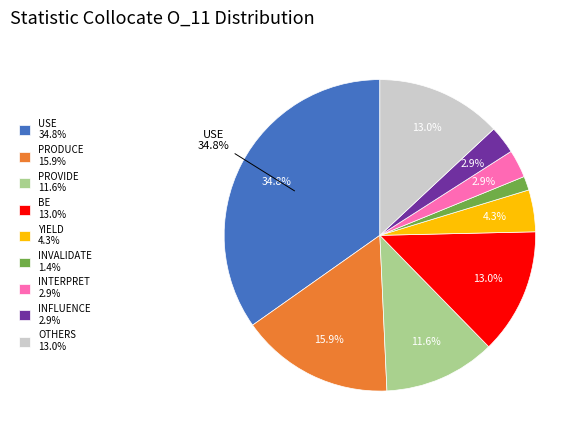

What percentage do INTERPRET 2.9% and INFLUENCE 2.9% together represent?

5.8%